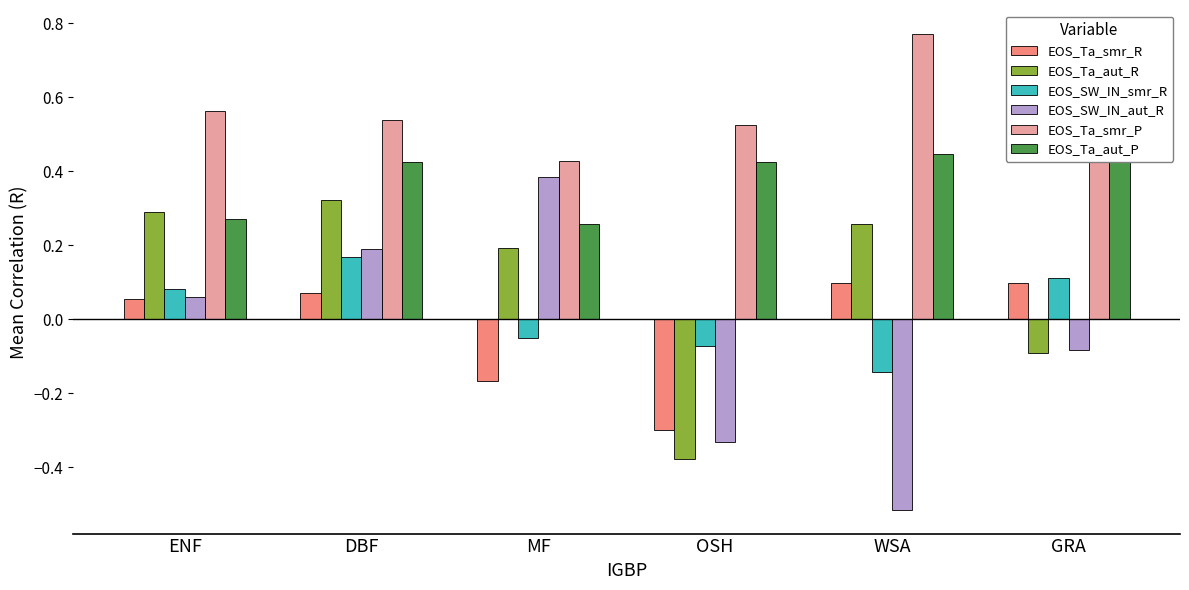

At MF, list the series in order from smallest to largest.

EOS_Ta_smr_R, EOS_SW_IN_smr_R, EOS_Ta_aut_R, EOS_Ta_aut_P, EOS_SW_IN_aut_R, EOS_Ta_smr_P